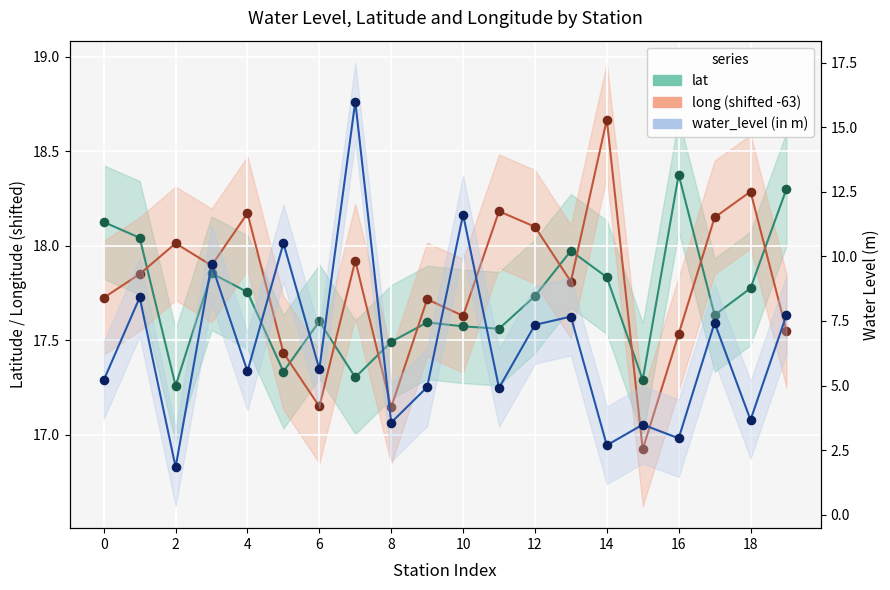

What is the total value across all series at 17?

43.2